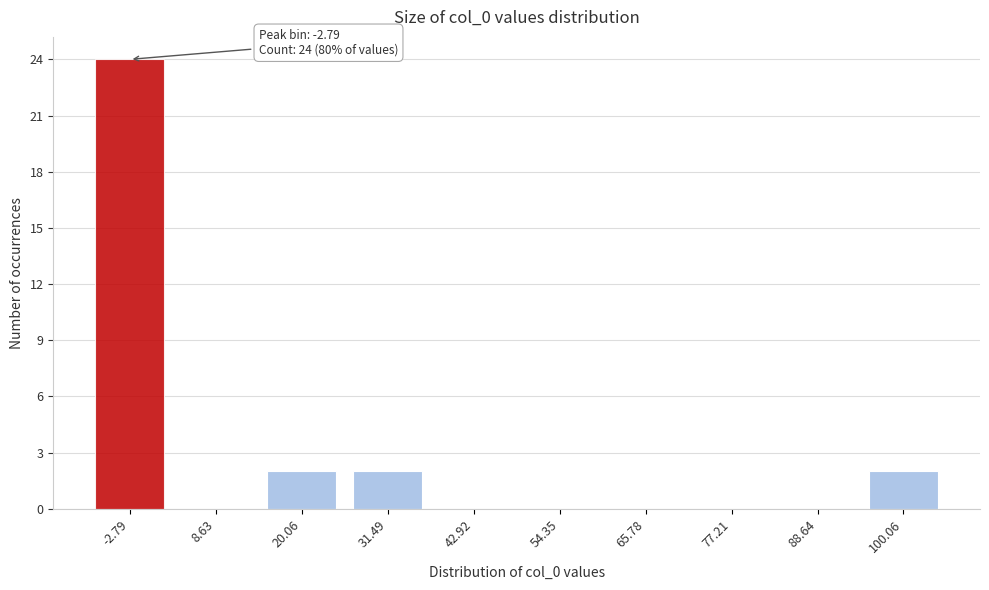

Reading left to right, extract all data points from this chart.

-2.79=24	8.63=0	20.06=2	31.49=2	42.92=0	54.35=0	65.78=0	77.21=0	88.64=0	100.06=2